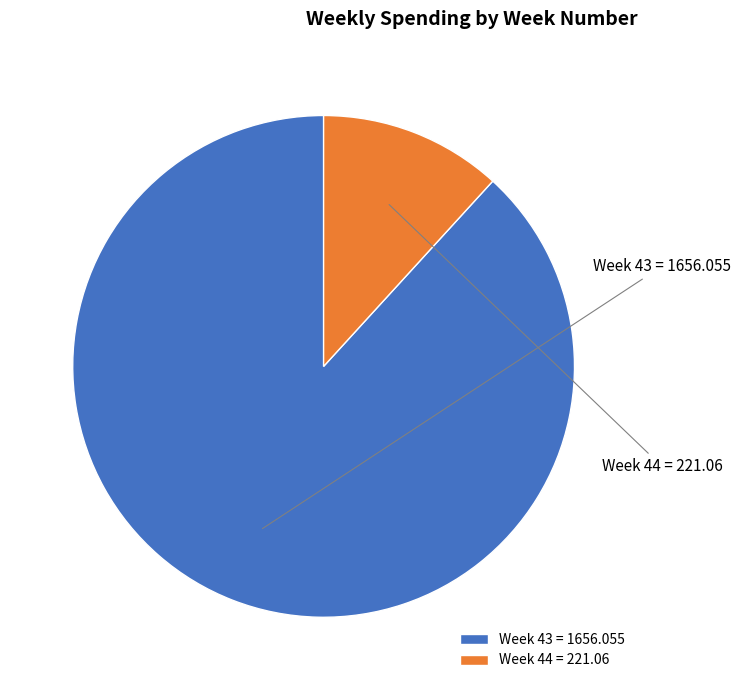

Count the number of slices in the pie.

2